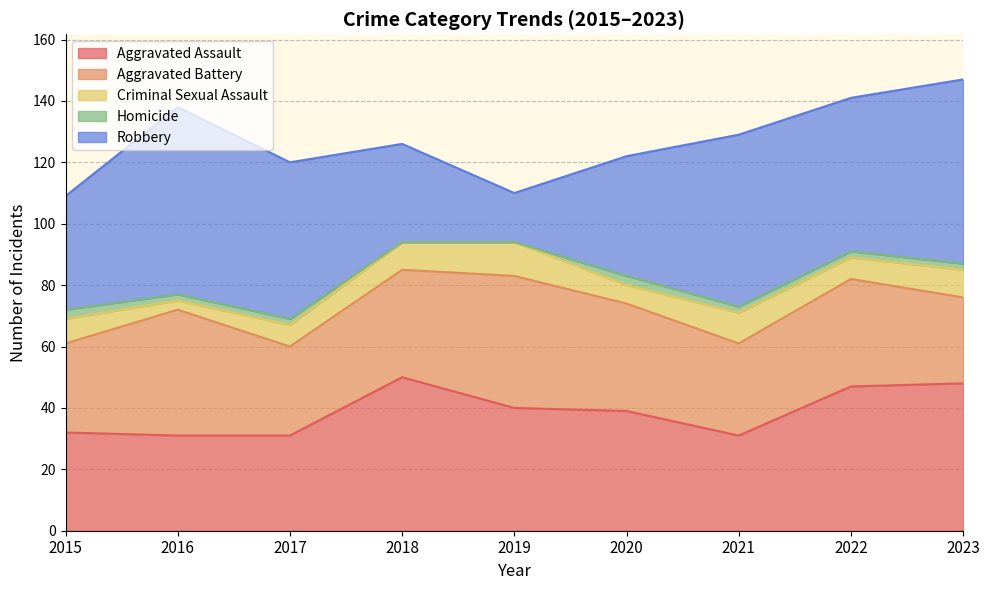

True or false: Criminal Sexual Assault and Homicide intersect in this chart.

False